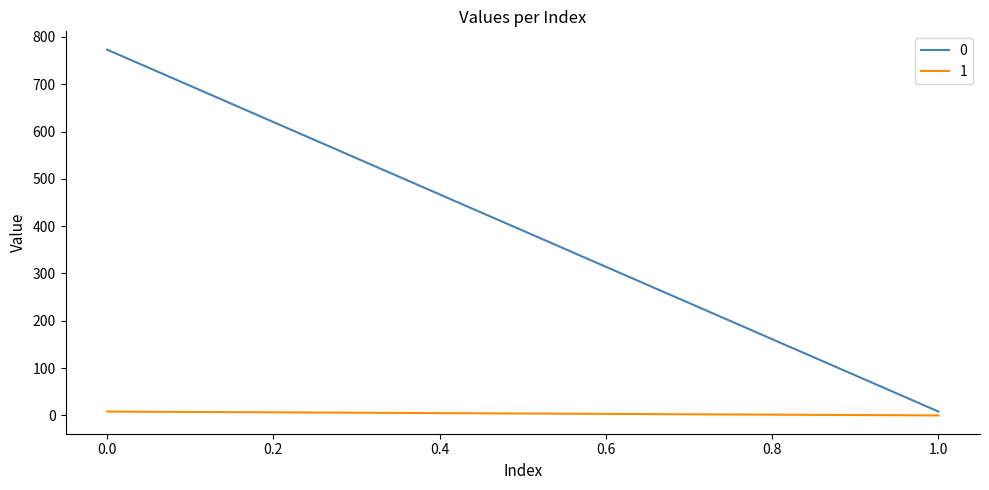

What is the difference between the maximum and minimum values in the 1 series?

8.2